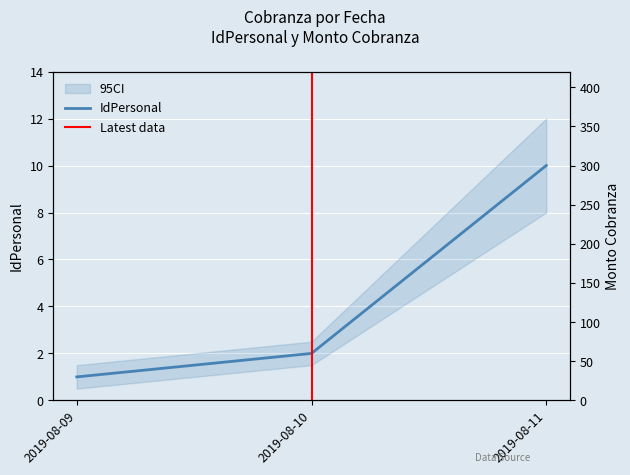

Which label corresponds to the largest value in the chart?

2019-08-11